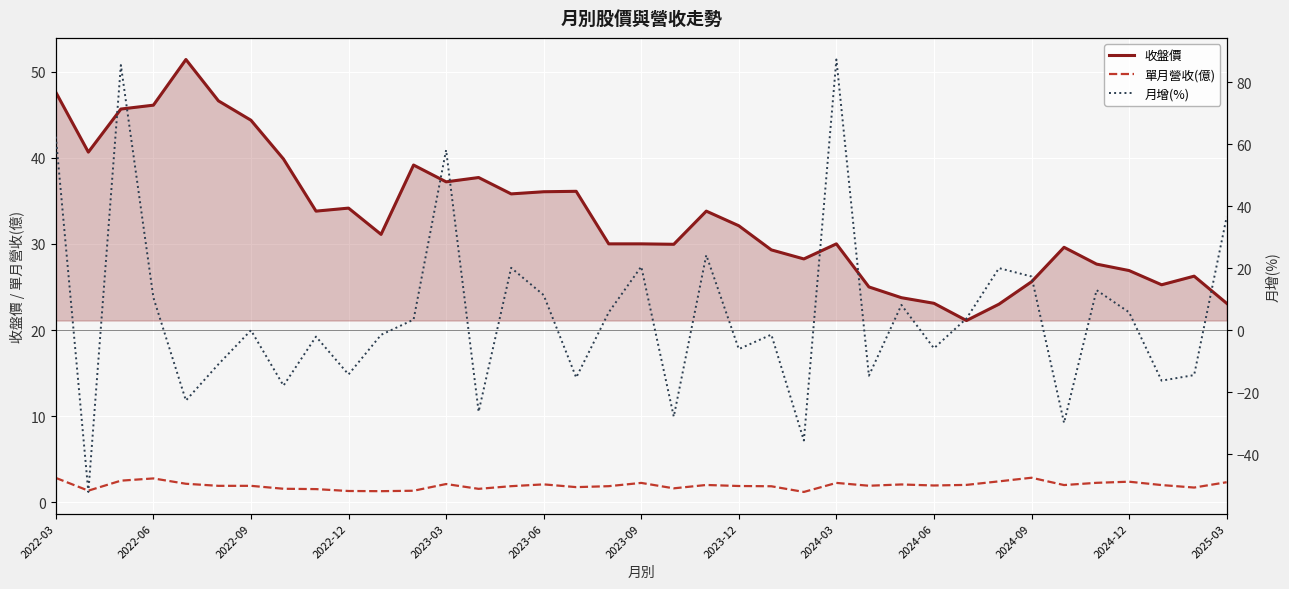

What is the maximum value for 收盤價?

51.4